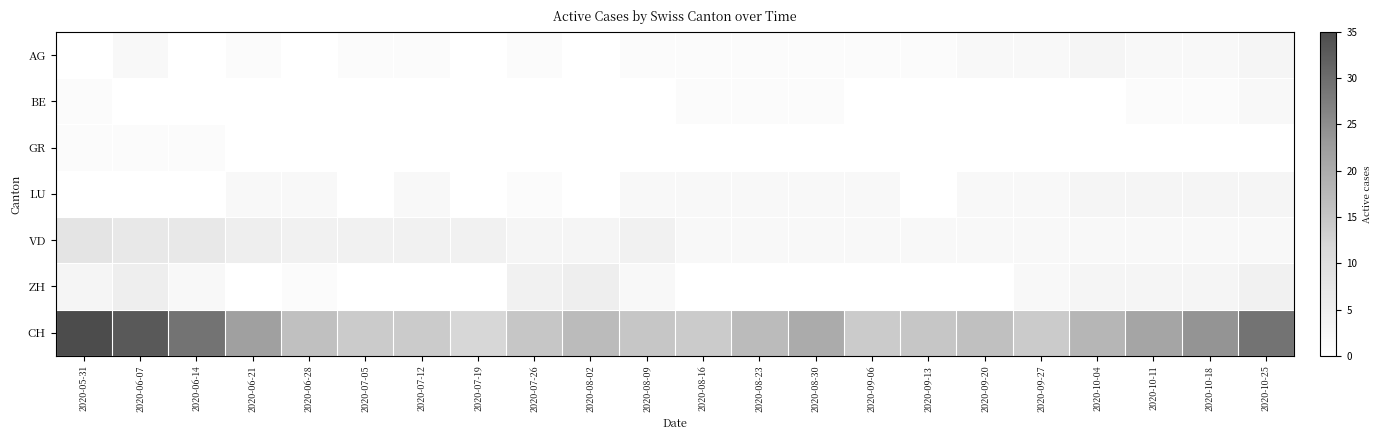

Reading left to right, what are all the values shown in this chart?

AG: 2020-05-31=0	2020-06-07=2	2020-06-14=0	2020-06-21=1	2020-06-28=0	2020-07-05=1	2020-07-12=1	2020-07-19=0	2020-07-26=1	2020-08-02=0	2020-08-09=1	2020-08-16=1	2020-08-23=1	2020-08-30=1	2020-09-06=1	2020-09-13=1	2020-09-20=2	2020-09-27=2	2020-10-04=3	2020-10-11=2	2020-10-18=2	2020-10-25=3
BE: 2020-05-31=1	2020-06-07=0	2020-06-14=0	2020-06-21=0	2020-06-28=0	2020-07-05=0	2020-07-12=0	2020-07-19=0	2020-07-26=0	2020-08-02=0	2020-08-09=0	2020-08-16=1	2020-08-23=1	2020-08-30=1	2020-09-06=0	2020-09-13=0	2020-09-20=0	2020-09-27=0	2020-10-04=0	2020-10-11=1	2020-10-18=1	2020-10-25=2
GR: 2020-05-31=1	2020-06-07=1	2020-06-14=1	2020-06-21=0	2020-06-28=0	2020-07-05=0	2020-07-12=0	2020-07-19=0	2020-07-26=0	2020-08-02=0	2020-08-09=0	2020-08-16=0	2020-08-23=0	2020-08-30=0	2020-09-06=0	2020-09-13=0	2020-09-20=0	2020-09-27=0	2020-10-04=0	2020-10-11=0	2020-10-18=0	2020-10-25=0
LU: 2020-05-31=0	2020-06-07=0	2020-06-14=0	2020-06-21=2	2020-06-28=2	2020-07-05=0	2020-07-12=2	2020-07-19=0	2020-07-26=1	2020-08-02=0	2020-08-09=2	2020-08-16=2	2020-08-23=2	2020-08-30=2	2020-09-06=2	2020-09-13=0	2020-09-20=2	2020-09-27=2	2020-10-04=3	2020-10-11=3	2020-10-18=3	2020-10-25=3
VD: 2020-05-31=8	2020-06-07=7	2020-06-14=7	2020-06-21=5	2020-06-28=4	2020-07-05=4	2020-07-12=4	2020-07-19=4	2020-07-26=3	2020-08-02=3	2020-08-09=4	2020-08-16=2	2020-08-23=2	2020-08-30=2	2020-09-06=2	2020-09-13=2	2020-09-20=2	2020-09-27=2	2020-10-04=2	2020-10-11=2	2020-10-18=2	2020-10-25=2
ZH: 2020-05-31=3	2020-06-07=5	2020-06-14=2	2020-06-21=0	2020-06-28=1	2020-07-05=0	2020-07-12=0	2020-07-19=0	2020-07-26=4	2020-08-02=5	2020-08-09=2	2020-08-16=0	2020-08-23=0	2020-08-30=0	2020-09-06=0	2020-09-13=0	2020-09-20=0	2020-09-27=2	2020-10-04=3	2020-10-11=3	2020-10-18=3	2020-10-25=4
CH: 2020-05-31=35	2020-06-07=33	2020-06-14=29	2020-06-21=22	2020-06-28=16	2020-07-05=14	2020-07-12=14	2020-07-19=12	2020-07-26=15	2020-08-02=17	2020-08-09=15	2020-08-16=14	2020-08-23=17	2020-08-30=20	2020-09-06=14	2020-09-13=15	2020-09-20=16	2020-09-27=14	2020-10-04=18	2020-10-11=21	2020-10-18=24	2020-10-25=29